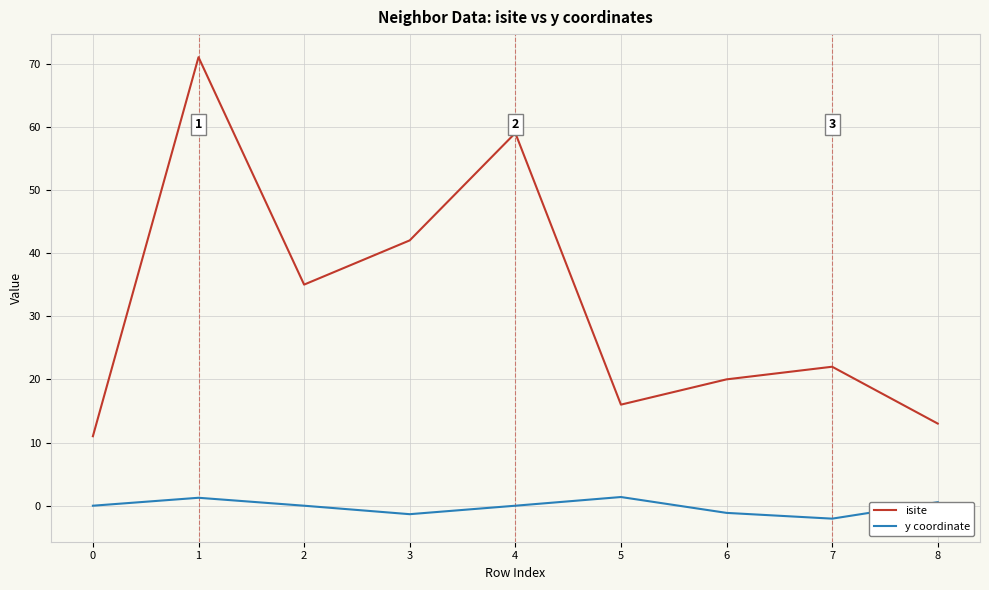

What is the difference between the maximum and minimum values in the y coordinate series?

3.4